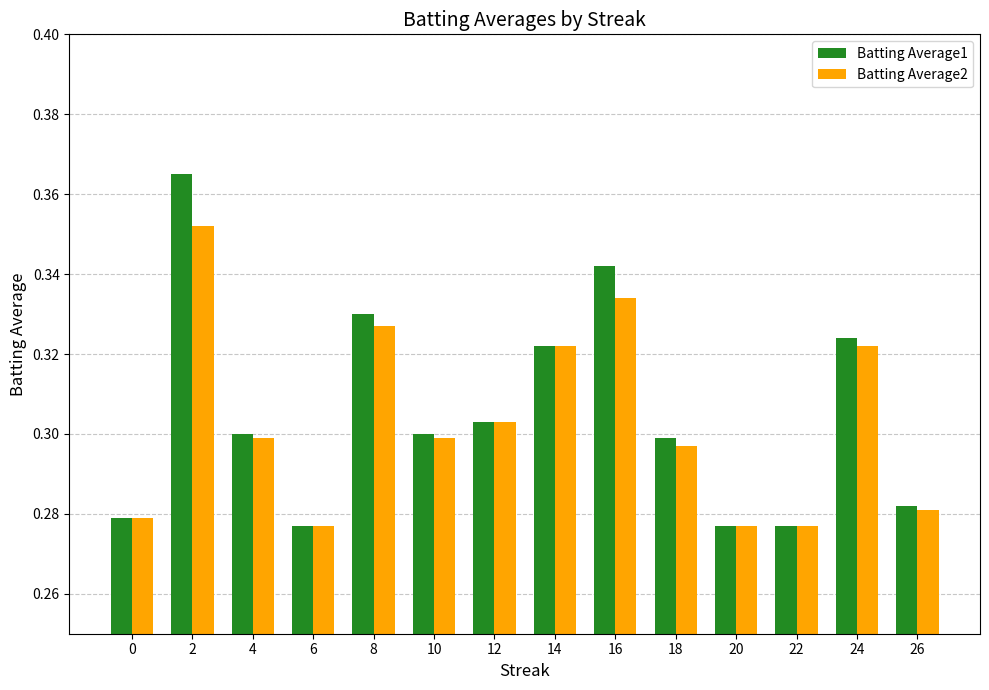

What is the sum of all Batting Average2 values?

4.2